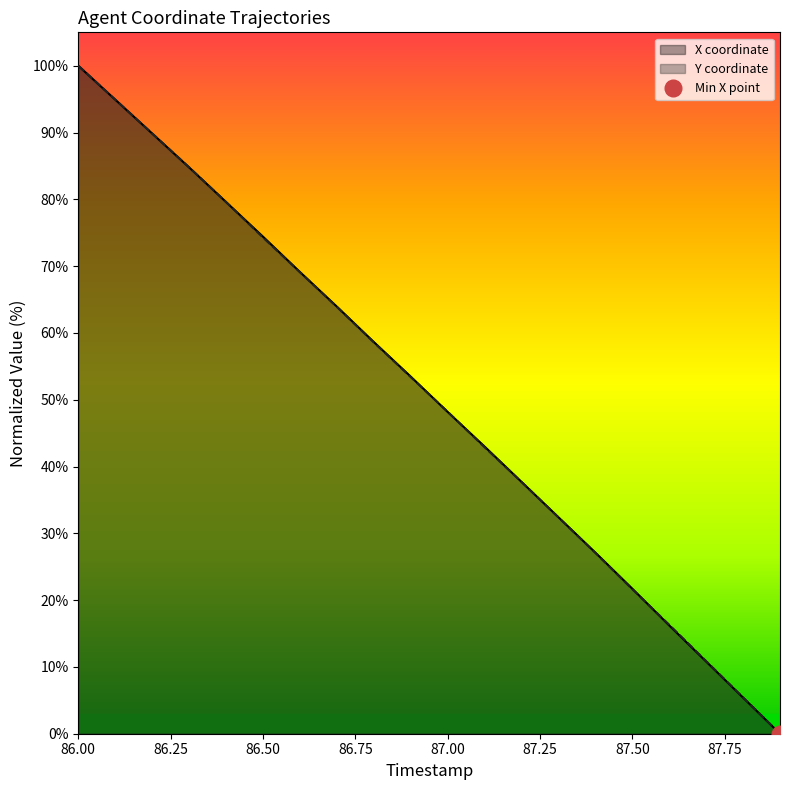

Which series has the largest total across all categories?

X